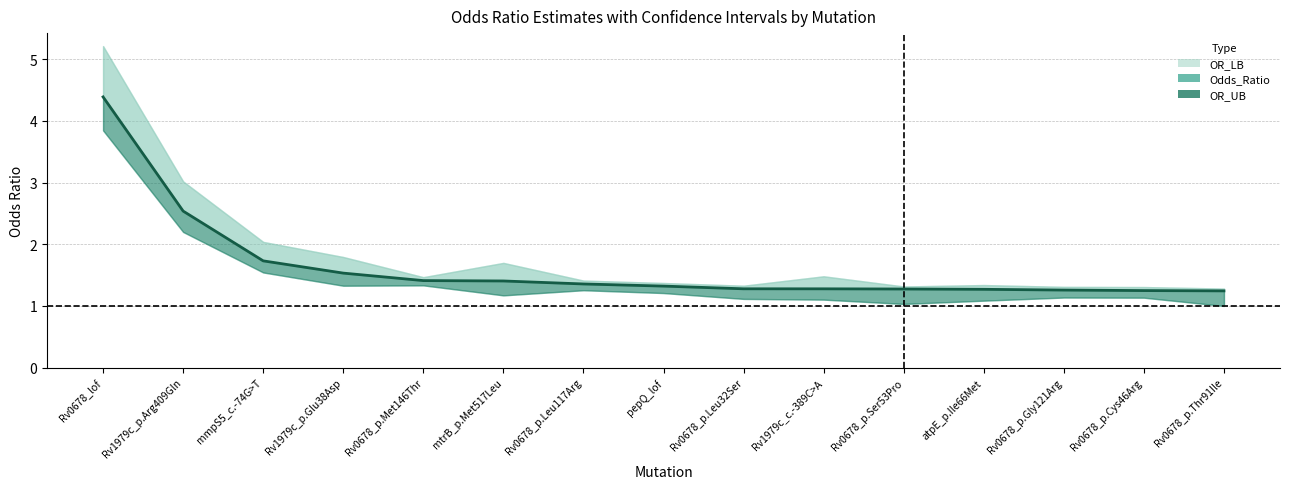

True or false: Odds_Ratio has more than 0 points higher than both neighbors.

False